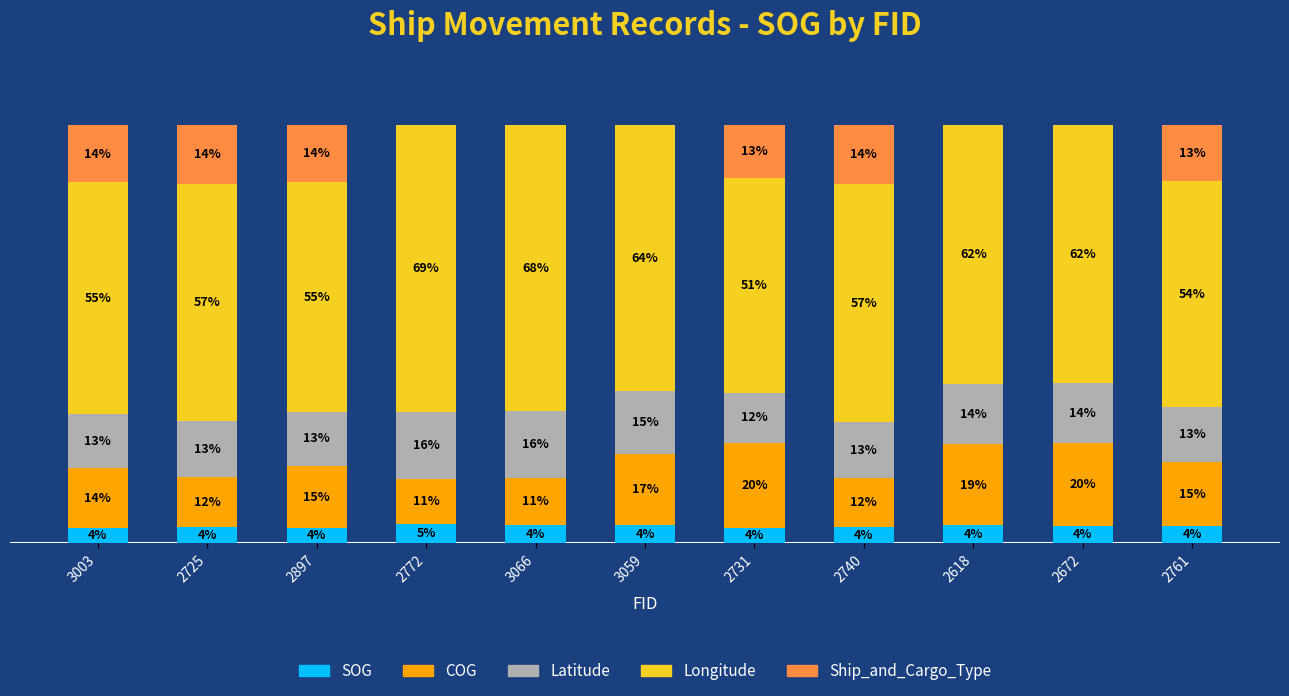

What are all the series names shown in the legend?

SOG, COG, Latitude, Longitude, Ship_and_Cargo_Type